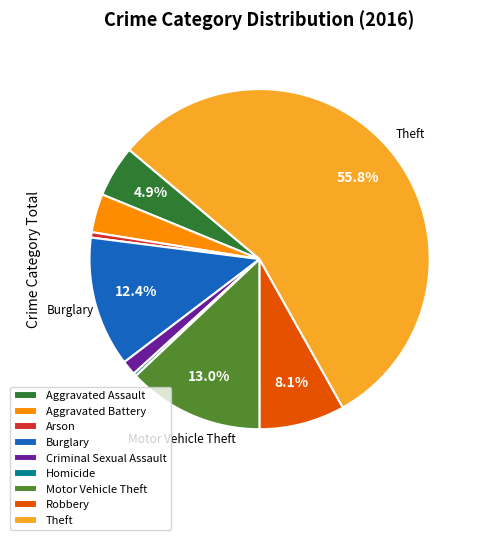

What is the majority slice?

Theft